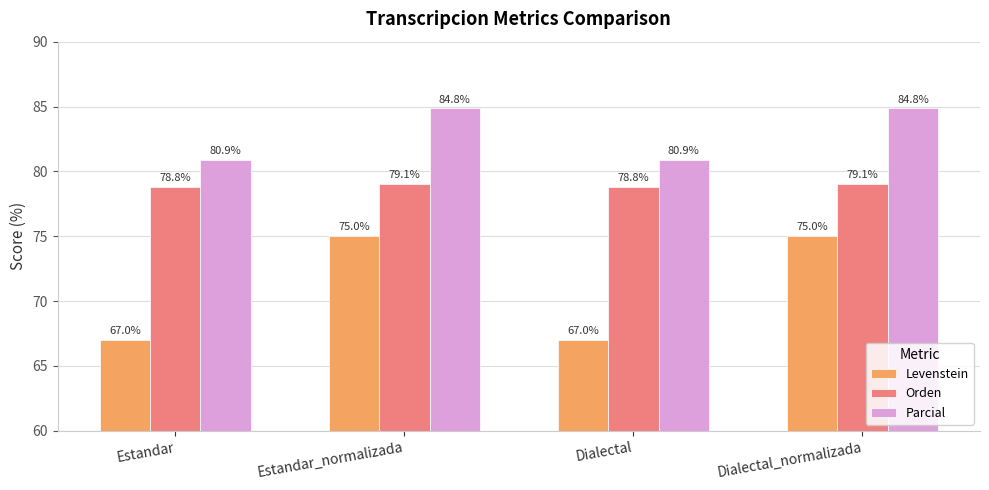

Reading left to right, list all the values displayed in this chart.

Levenstein: Estandar=67.0	Estandar_normalizada=75.0	Dialectal=67.0	Dialectal_normalizada=75.0
Orden: Estandar=78.8	Estandar_normalizada=79.1	Dialectal=78.8	Dialectal_normalizada=79.1
Parcial: Estandar=80.9	Estandar_normalizada=84.8	Dialectal=80.9	Dialectal_normalizada=84.8